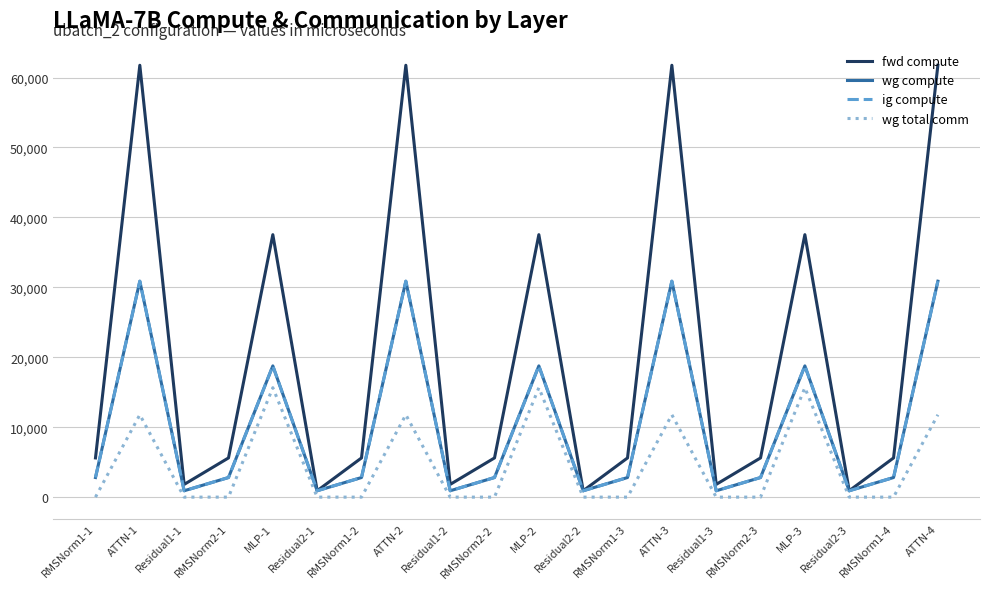

At how many categories does at least one series exceed 56749?

4